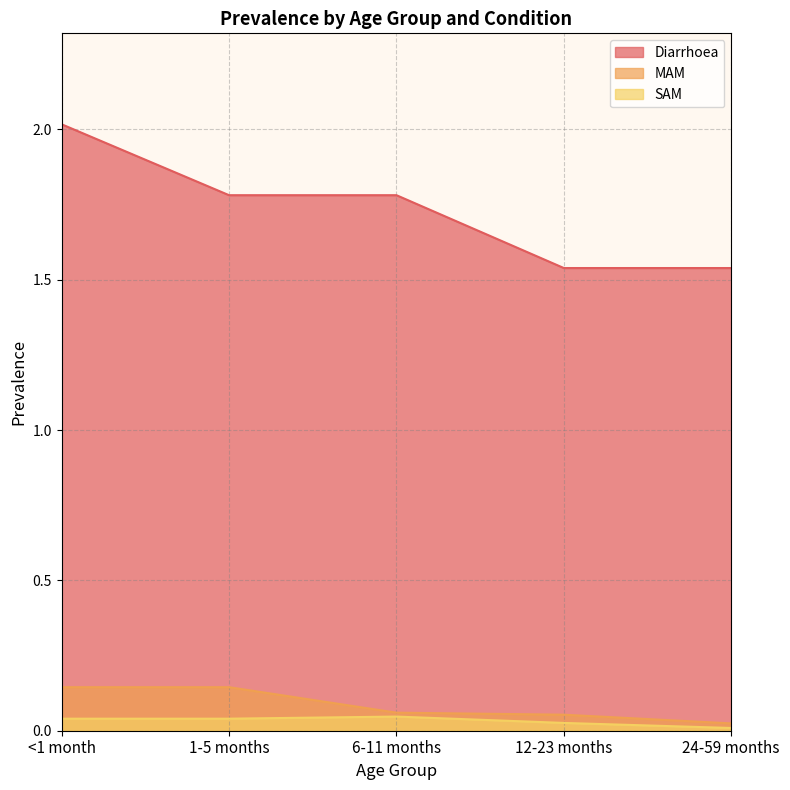

At which category does the chart reach its minimum across all series?

24-59 months